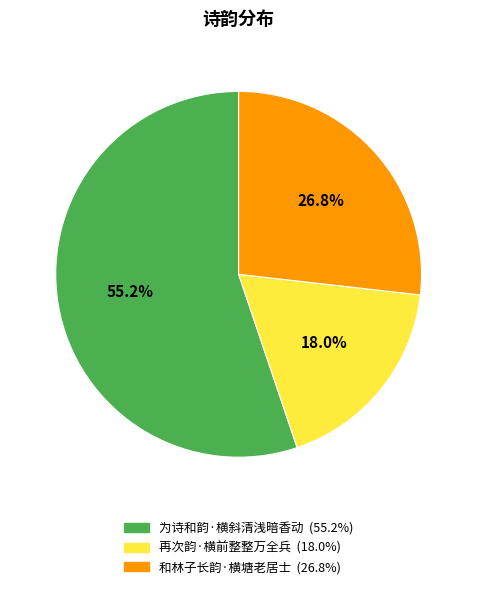

Approximately how many times larger is the value at 为诗和韵·横斜清浅暗香动 compared to 再次韵·横前整整万全兵?

3.1